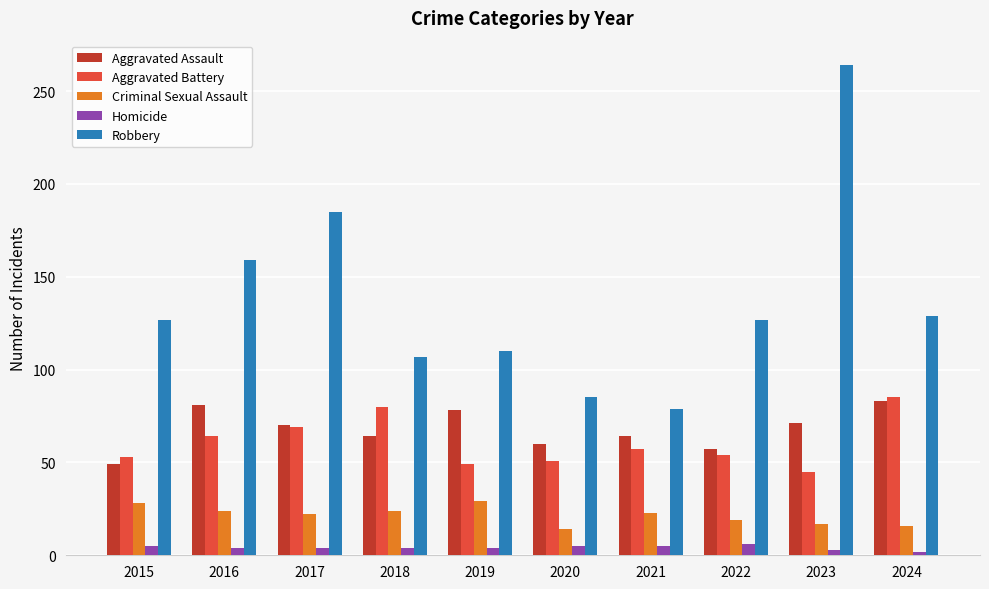

How many bars are there in total?

50